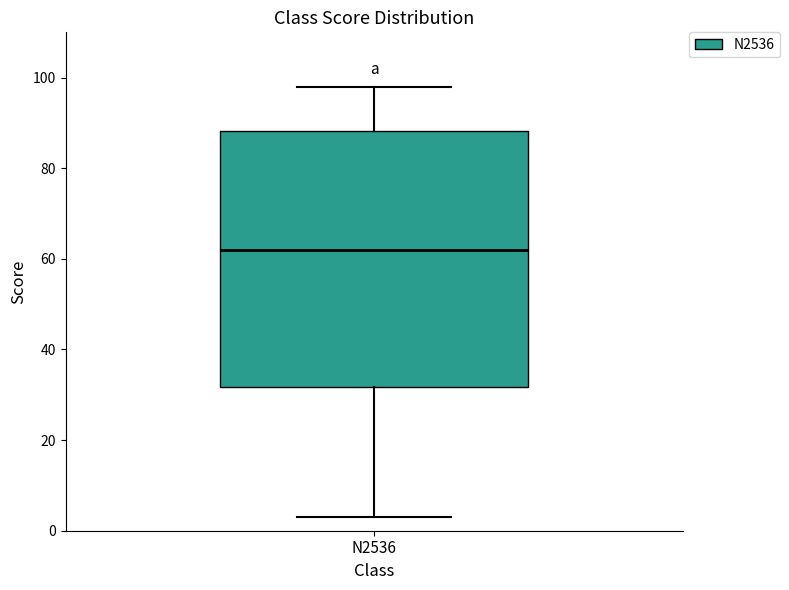

Read this box plot against the y-axis: the position of the median line, the range covered by the box, and the ends of both whiskers. The values are not printed on the chart, so give them approximately, as read against the axis.

median 62, box 32 to 88, whiskers 4 to 98